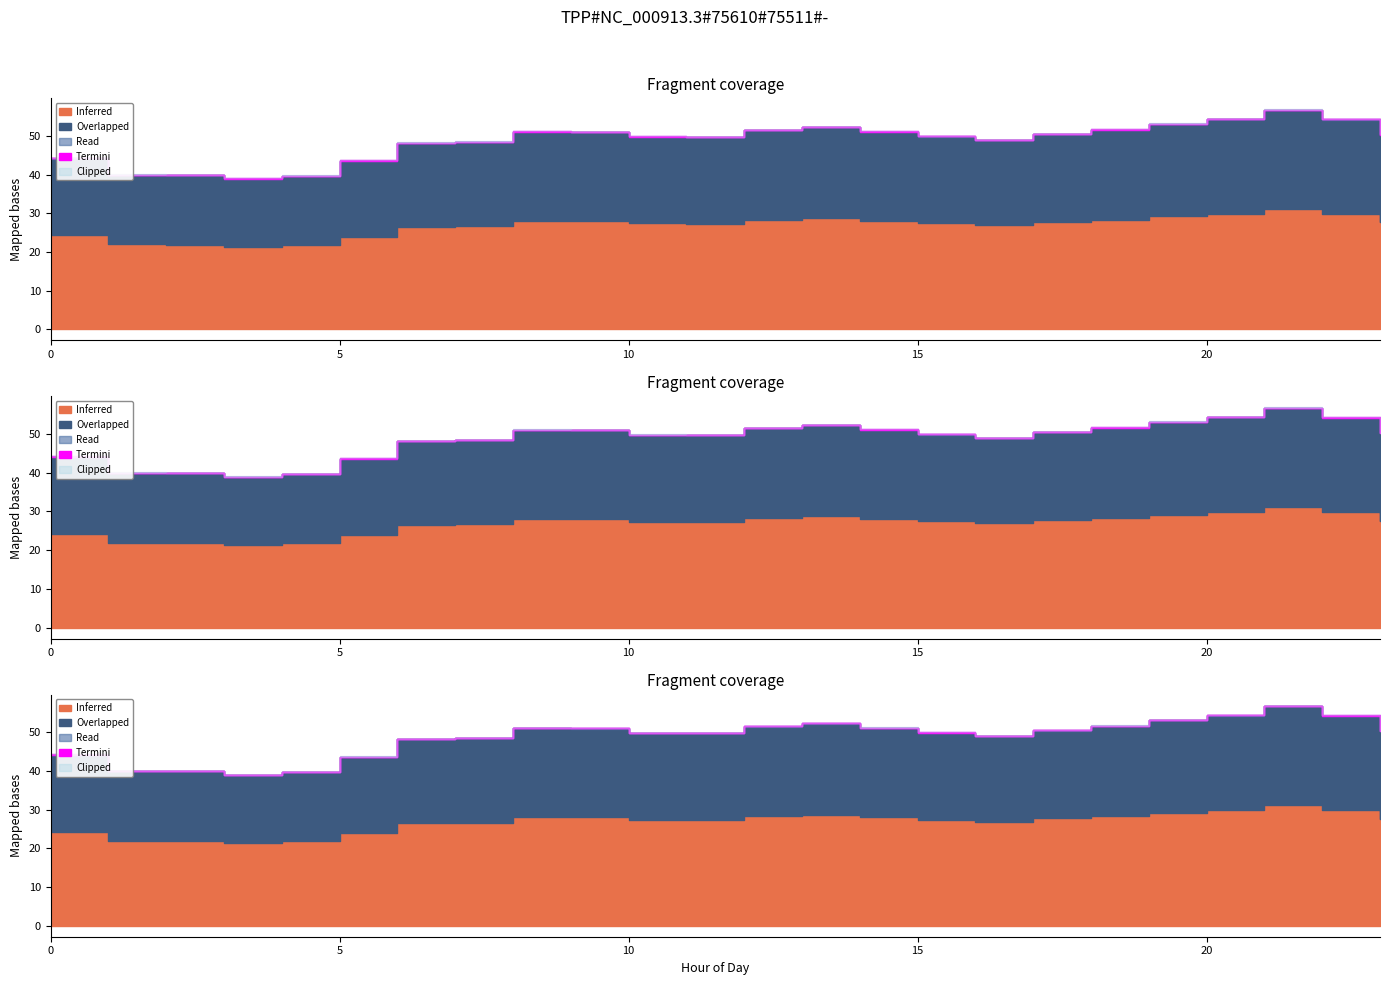

Does the chart display data point markers on the line(s)?

No